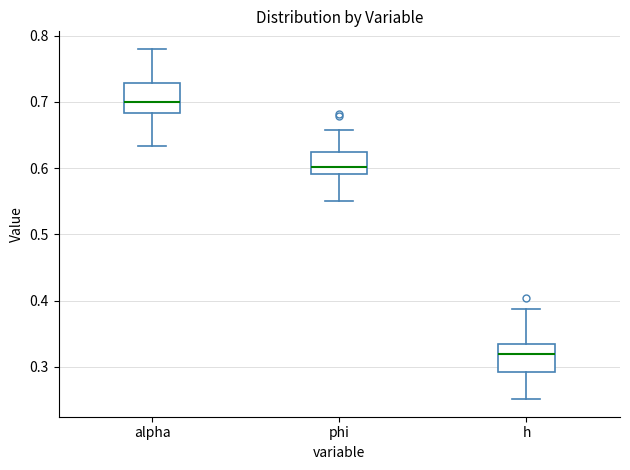

Where does the upper whisker of the box for h end on the y-axis? The values are not printed on the chart, so give them approximately, as read against the axis.

0.39